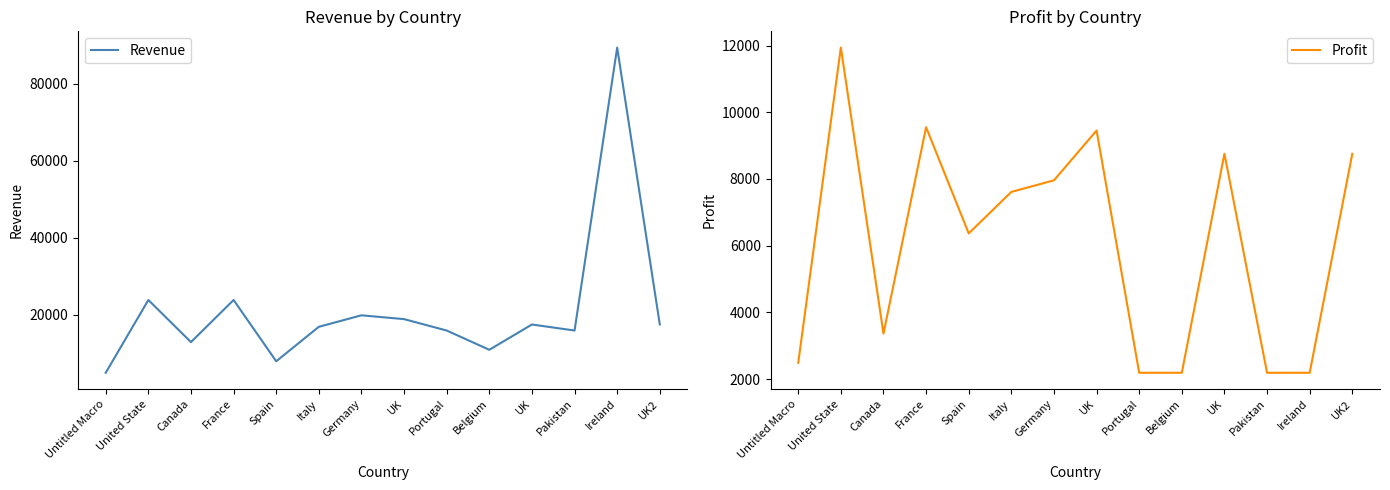

The Profit series shows 2869 at Belgium. True or false?

False